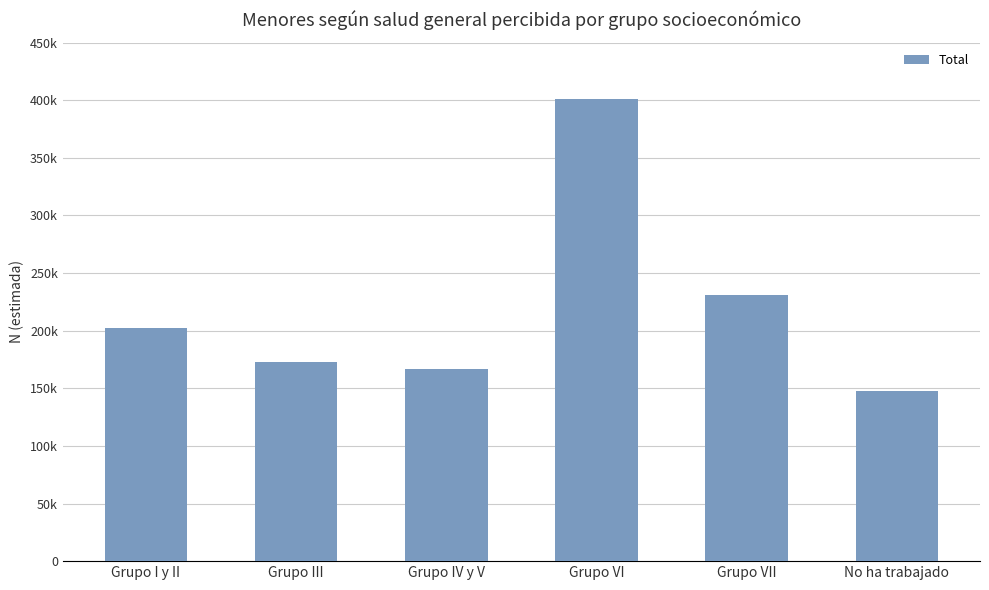

Does the chart contain any negative values?

No